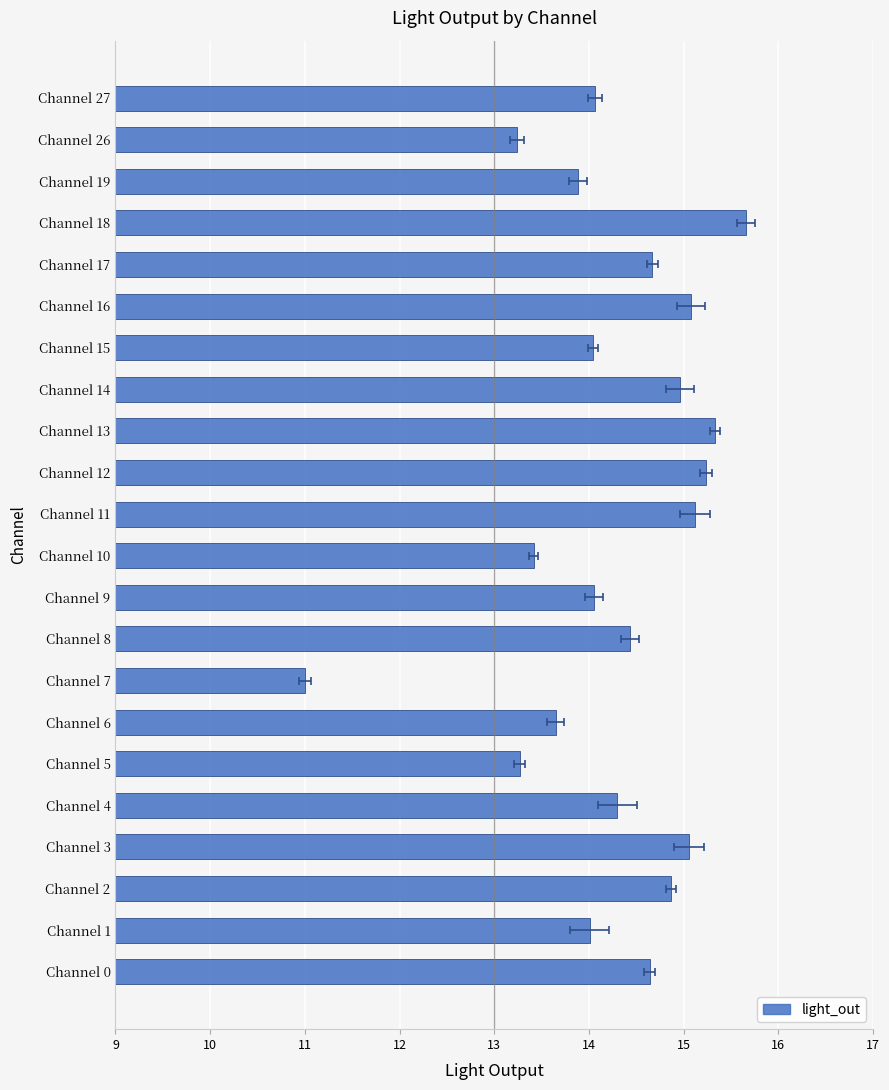

Between Channel 0 and Channel 13, which is larger?

Channel 13